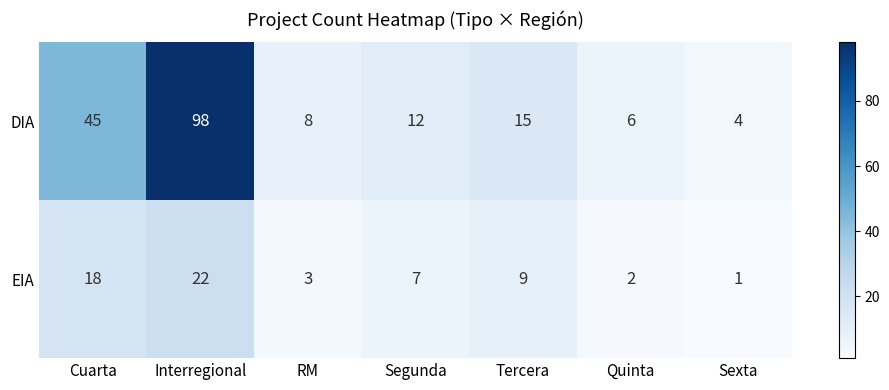

The DIA series shows 6 at Quinta. True or false?

True